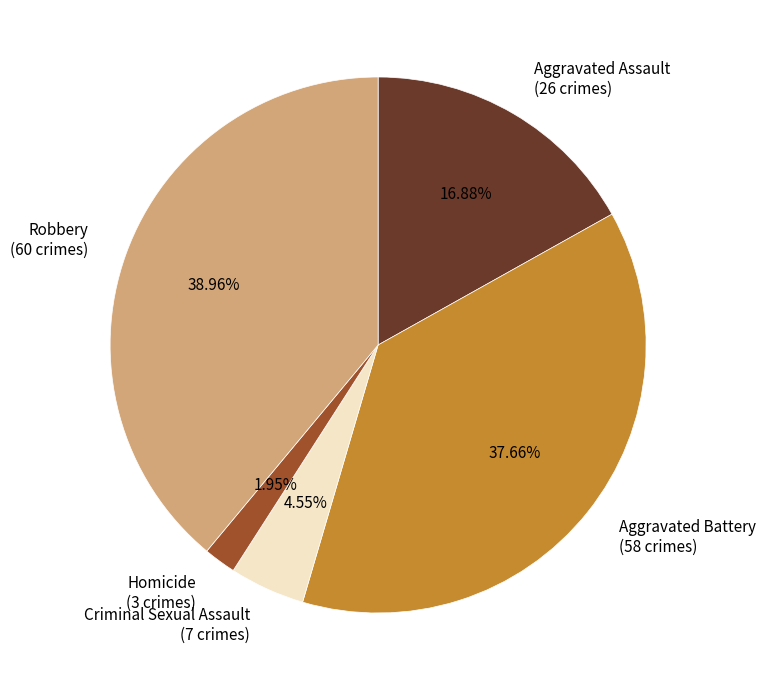

To the nearest percent, what is the average slice percentage?

20%